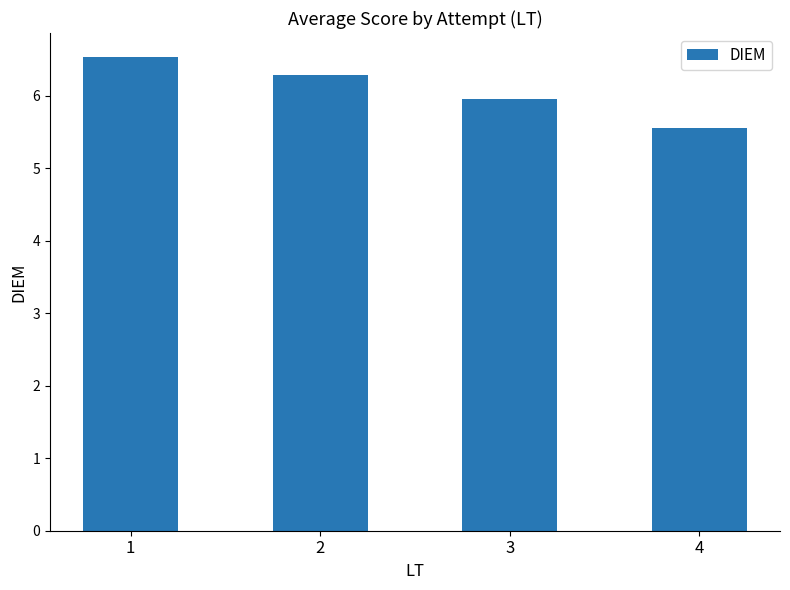

How many data points are less than 6?

2